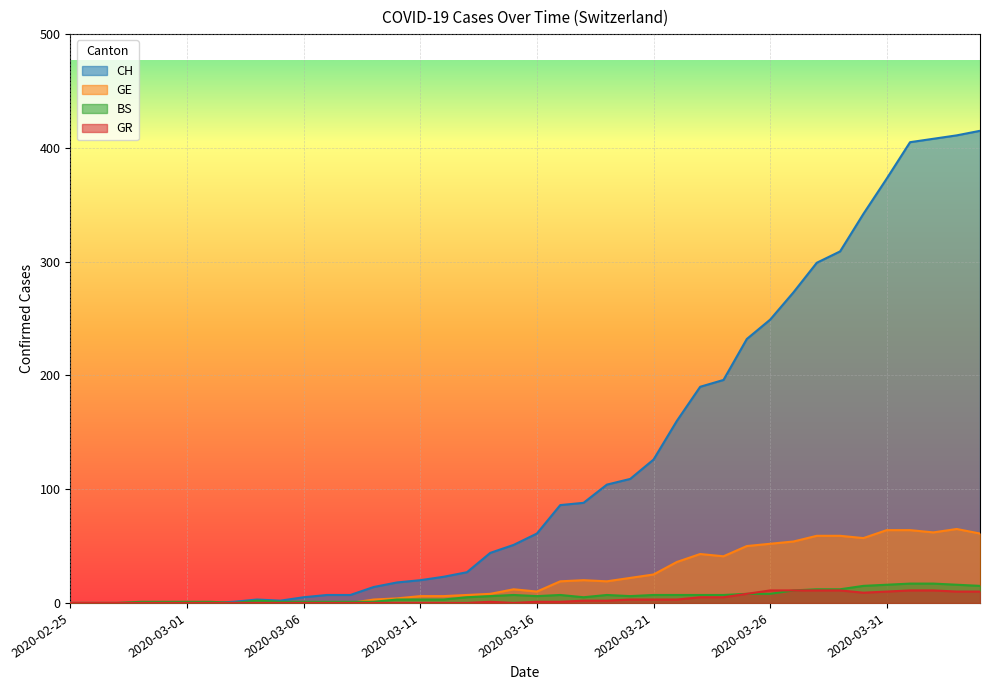

List the labels in order of GR value, smallest first.

2020-02-25, 2020-02-26, 2020-02-27, 2020-02-28, 2020-02-29, 2020-03-01, 2020-03-02, 2020-03-03, 2020-03-04, 2020-03-05, 2020-03-06, 2020-03-07, 2020-03-08, 2020-03-09, 2020-03-10, 2020-03-11, 2020-03-12, 2020-03-13, 2020-03-15, 2020-03-14, 2020-03-16, 2020-03-17, 2020-03-18, 2020-03-19, 2020-03-20, 2020-03-21, 2020-03-22, 2020-03-23, 2020-03-24, 2020-03-25, 2020-03-30, 2020-03-31, 2020-04-03, 2020-04-04, 2020-03-26, 2020-03-27, 2020-03-28, 2020-03-29, 2020-04-01, 2020-04-02